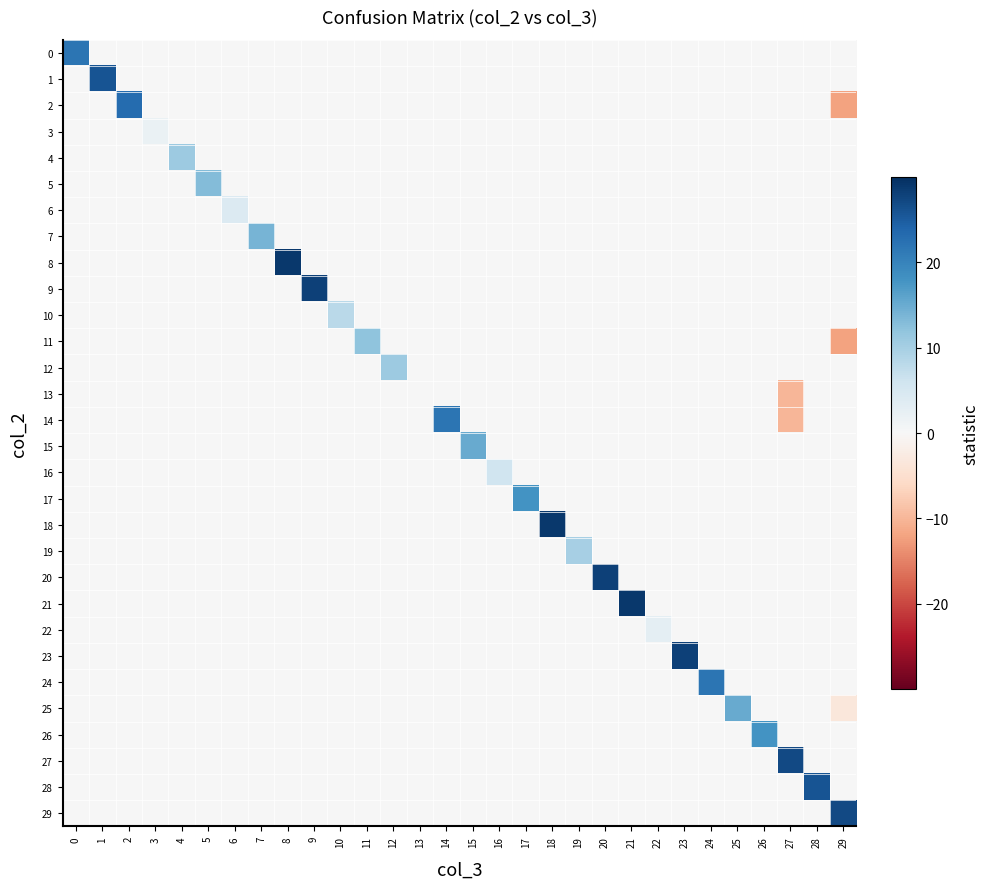

Reading left to right, list all the values displayed in this chart.

0: 0=22.0	1=0.0	2=0.0	3=0.0	4=0.0	5=0.0	6=0.0	7=0.0	8=0.0	9=0.0	10=0.0	11=0.0	12=0.0	13=0.0	14=0.0	15=0.0	16=0.0	17=0.0	18=0.0	19=0.0	20=0.0	21=0.0	22=0.0	23=0.0	24=0.0	25=0.0	26=0.0	27=0.0	28=0.0	29=0.0
1: 0=0.0	1=26.0	2=0.0	3=0.0	4=0.0	5=0.0	6=0.0	7=0.0	8=0.0	9=0.0	10=0.0	11=0.0	12=0.0	13=0.0	14=0.0	15=0.0	16=0.0	17=0.0	18=0.0	19=0.0	20=0.0	21=0.0	22=0.0	23=0.0	24=0.0	25=0.0	26=0.0	27=0.0	28=0.0	29=0.0
2: 0=0.0	1=0.0	2=23.0	3=0.0	4=0.0	5=0.0	6=0.0	7=0.0	8=0.0	9=0.0	10=0.0	11=0.0	12=0.0	13=0.0	14=0.0	15=0.0	16=0.0	17=0.0	18=0.0	19=0.0	20=0.0	21=0.0	22=0.0	23=0.0	24=0.0	25=0.0	26=0.0	27=0.0	28=0.0	29=-12.0
3: 0=0.0	1=0.0	2=0.0	3=2.0	4=0.0	5=0.0	6=0.0	7=0.0	8=0.0	9=0.0	10=0.0	11=0.0	12=0.0	13=0.0	14=0.0	15=0.0	16=0.0	17=0.0	18=0.0	19=0.0	20=0.0	21=0.0	22=0.0	23=0.0	24=0.0	25=0.0	26=0.0	27=0.0	28=0.0	29=0.0
4: 0=0.0	1=0.0	2=0.0	3=0.0	4=11.0	5=0.0	6=0.0	7=0.0	8=0.0	9=0.0	10=0.0	11=0.0	12=0.0	13=0.0	14=0.0	15=0.0	16=0.0	17=0.0	18=0.0	19=0.0	20=0.0	21=0.0	22=0.0	23=0.0	24=0.0	25=0.0	26=0.0	27=0.0	28=0.0	29=0.0
5: 0=0.0	1=0.0	2=0.0	3=0.0	4=0.0	5=13.0	6=0.0	7=0.0	8=0.0	9=0.0	10=0.0	11=0.0	12=0.0	13=0.0	14=0.0	15=0.0	16=0.0	17=0.0	18=0.0	19=0.0	20=0.0	21=0.0	22=0.0	23=0.0	24=0.0	25=0.0	26=0.0	27=0.0	28=0.0	29=0.0
6: 0=0.0	1=0.0	2=0.0	3=0.0	4=0.0	5=0.0	6=4.0	7=0.0	8=0.0	9=0.0	10=0.0	11=0.0	12=0.0	13=0.0	14=0.0	15=0.0	16=0.0	17=0.0	18=0.0	19=0.0	20=0.0	21=0.0	22=0.0	23=0.0	24=0.0	25=0.0	26=0.0	27=0.0	28=0.0	29=0.0
7: 0=0.0	1=0.0	2=0.0	3=0.0	4=0.0	5=0.0	6=0.0	7=14.0	8=0.0	9=0.0	10=0.0	11=0.0	12=0.0	13=0.0	14=0.0	15=0.0	16=0.0	17=0.0	18=0.0	19=0.0	20=0.0	21=0.0	22=0.0	23=0.0	24=0.0	25=0.0	26=0.0	27=0.0	28=0.0	29=0.0
8: 0=0.0	1=0.0	2=0.0	3=0.0	4=0.0	5=0.0	6=0.0	7=0.0	8=29.0	9=0.0	10=0.0	11=0.0	12=0.0	13=0.0	14=0.0	15=0.0	16=0.0	17=0.0	18=0.0	19=0.0	20=0.0	21=0.0	22=0.0	23=0.0	24=0.0	25=0.0	26=0.0	27=0.0	28=0.0	29=0.0
9: 0=0.0	1=0.0	2=0.0	3=0.0	4=0.0	5=0.0	6=0.0	7=0.0	8=0.0	9=28.0	10=0.0	11=0.0	12=0.0	13=0.0	14=0.0	15=0.0	16=0.0	17=0.0	18=0.0	19=0.0	20=0.0	21=0.0	22=0.0	23=0.0	24=0.0	25=0.0	26=0.0	27=0.0	28=0.0	29=0.0
10: 0=0.0	1=0.0	2=0.0	3=0.0	4=0.0	5=0.0	6=0.0	7=0.0	8=0.0	9=0.0	10=8.0	11=0.0	12=0.0	13=0.0	14=0.0	15=0.0	16=0.0	17=0.0	18=0.0	19=0.0	20=0.0	21=0.0	22=0.0	23=0.0	24=0.0	25=0.0	26=0.0	27=0.0	28=0.0	29=0.0
11: 0=0.0	1=0.0	2=0.0	3=0.0	4=0.0	5=0.0	6=0.0	7=0.0	8=0.0	9=0.0	10=0.0	11=12.0	12=0.0	13=0.0	14=0.0	15=0.0	16=0.0	17=0.0	18=0.0	19=0.0	20=0.0	21=0.0	22=0.0	23=0.0	24=0.0	25=0.0	26=0.0	27=0.0	28=0.0	29=-12.0
12: 0=0.0	1=0.0	2=0.0	3=0.0	4=0.0	5=0.0	6=0.0	7=0.0	8=0.0	9=0.0	10=0.0	11=0.0	12=11.0	13=0.0	14=0.0	15=0.0	16=0.0	17=0.0	18=0.0	19=0.0	20=0.0	21=0.0	22=0.0	23=0.0	24=0.0	25=0.0	26=0.0	27=0.0	28=0.0	29=0.0
13: 0=0.0	1=0.0	2=0.0	3=0.0	4=0.0	5=0.0	6=0.0	7=0.0	8=0.0	9=0.0	10=0.0	11=0.0	12=0.0	13=0.0	14=0.0	15=0.0	16=0.0	17=0.0	18=0.0	19=0.0	20=0.0	21=0.0	22=0.0	23=0.0	24=0.0	25=0.0	26=0.0	27=-10.0	28=0.0	29=0.0
14: 0=0.0	1=0.0	2=0.0	3=0.0	4=0.0	5=0.0	6=0.0	7=0.0	8=0.0	9=0.0	10=0.0	11=0.0	12=0.0	13=0.0	14=22.0	15=0.0	16=0.0	17=0.0	18=0.0	19=0.0	20=0.0	21=0.0	22=0.0	23=0.0	24=0.0	25=0.0	26=0.0	27=-10.0	28=0.0	29=0.0
15: 0=0.0	1=0.0	2=0.0	3=0.0	4=0.0	5=0.0	6=0.0	7=0.0	8=0.0	9=0.0	10=0.0	11=0.0	12=0.0	13=0.0	14=0.0	15=15.0	16=0.0	17=0.0	18=0.0	19=0.0	20=0.0	21=0.0	22=0.0	23=0.0	24=0.0	25=0.0	26=0.0	27=0.0	28=0.0	29=0.0
16: 0=0.0	1=0.0	2=0.0	3=0.0	4=0.0	5=0.0	6=0.0	7=0.0	8=0.0	9=0.0	10=0.0	11=0.0	12=0.0	13=0.0	14=0.0	15=0.0	16=6.0	17=0.0	18=0.0	19=0.0	20=0.0	21=0.0	22=0.0	23=0.0	24=0.0	25=0.0	26=0.0	27=0.0	28=0.0	29=0.0
17: 0=0.0	1=0.0	2=0.0	3=0.0	4=0.0	5=0.0	6=0.0	7=0.0	8=0.0	9=0.0	10=0.0	11=0.0	12=0.0	13=0.0	14=0.0	15=0.0	16=0.0	17=18.0	18=0.0	19=0.0	20=0.0	21=0.0	22=0.0	23=0.0	24=0.0	25=0.0	26=0.0	27=0.0	28=0.0	29=0.0
18: 0=0.0	1=0.0	2=0.0	3=0.0	4=0.0	5=0.0	6=0.0	7=0.0	8=0.0	9=0.0	10=0.0	11=0.0	12=0.0	13=0.0	14=0.0	15=0.0	16=0.0	17=0.0	18=29.0	19=0.0	20=0.0	21=0.0	22=0.0	23=0.0	24=0.0	25=0.0	26=0.0	27=0.0	28=0.0	29=0.0
19: 0=0.0	1=0.0	2=0.0	3=0.0	4=0.0	5=0.0	6=0.0	7=0.0	8=0.0	9=0.0	10=0.0	11=0.0	12=0.0	13=0.0	14=0.0	15=0.0	16=0.0	17=0.0	18=0.0	19=10.0	20=0.0	21=0.0	22=0.0	23=0.0	24=0.0	25=0.0	26=0.0	27=0.0	28=0.0	29=0.0
20: 0=0.0	1=0.0	2=0.0	3=0.0	4=0.0	5=0.0	6=0.0	7=0.0	8=0.0	9=0.0	10=0.0	11=0.0	12=0.0	13=0.0	14=0.0	15=0.0	16=0.0	17=0.0	18=0.0	19=0.0	20=28.0	21=0.0	22=0.0	23=0.0	24=0.0	25=0.0	26=0.0	27=0.0	28=0.0	29=0.0
21: 0=0.0	1=0.0	2=0.0	3=0.0	4=0.0	5=0.0	6=0.0	7=0.0	8=0.0	9=0.0	10=0.0	11=0.0	12=0.0	13=0.0	14=0.0	15=0.0	16=0.0	17=0.0	18=0.0	19=0.0	20=0.0	21=29.0	22=0.0	23=0.0	24=0.0	25=0.0	26=0.0	27=0.0	28=0.0	29=0.0
22: 0=0.0	1=0.0	2=0.0	3=0.0	4=0.0	5=0.0	6=0.0	7=0.0	8=0.0	9=0.0	10=0.0	11=0.0	12=0.0	13=0.0	14=0.0	15=0.0	16=0.0	17=0.0	18=0.0	19=0.0	20=0.0	21=0.0	22=3.0	23=0.0	24=0.0	25=0.0	26=0.0	27=0.0	28=0.0	29=0.0
23: 0=0.0	1=0.0	2=0.0	3=0.0	4=0.0	5=0.0	6=0.0	7=0.0	8=0.0	9=0.0	10=0.0	11=0.0	12=0.0	13=0.0	14=0.0	15=0.0	16=0.0	17=0.0	18=0.0	19=0.0	20=0.0	21=0.0	22=0.0	23=28.0	24=0.0	25=0.0	26=0.0	27=0.0	28=0.0	29=0.0
24: 0=0.0	1=0.0	2=0.0	3=0.0	4=0.0	5=0.0	6=0.0	7=0.0	8=0.0	9=0.0	10=0.0	11=0.0	12=0.0	13=0.0	14=0.0	15=0.0	16=0.0	17=0.0	18=0.0	19=0.0	20=0.0	21=0.0	22=0.0	23=0.0	24=22.0	25=0.0	26=0.0	27=0.0	28=0.0	29=0.0
25: 0=0.0	1=0.0	2=0.0	3=0.0	4=0.0	5=0.0	6=0.0	7=0.0	8=0.0	9=0.0	10=0.0	11=0.0	12=0.0	13=0.0	14=0.0	15=0.0	16=0.0	17=0.0	18=0.0	19=0.0	20=0.0	21=0.0	22=0.0	23=0.0	24=0.0	25=15.0	26=0.0	27=0.0	28=0.0	29=-3.5
26: 0=0.0	1=0.0	2=0.0	3=0.0	4=0.0	5=0.0	6=0.0	7=0.0	8=0.0	9=0.0	10=0.0	11=0.0	12=0.0	13=0.0	14=0.0	15=0.0	16=0.0	17=0.0	18=0.0	19=0.0	20=0.0	21=0.0	22=0.0	23=0.0	24=0.0	25=0.0	26=18.0	27=0.0	28=0.0	29=0.0
27: 0=0.0	1=0.0	2=0.0	3=0.0	4=0.0	5=0.0	6=0.0	7=0.0	8=0.0	9=0.0	10=0.0	11=0.0	12=0.0	13=0.0	14=0.0	15=0.0	16=0.0	17=0.0	18=0.0	19=0.0	20=0.0	21=0.0	22=0.0	23=0.0	24=0.0	25=0.0	26=0.0	27=27.0	28=0.0	29=0.0
28: 0=0.0	1=0.0	2=0.0	3=0.0	4=0.0	5=0.0	6=0.0	7=0.0	8=0.0	9=0.0	10=0.0	11=0.0	12=0.0	13=0.0	14=0.0	15=0.0	16=0.0	17=0.0	18=0.0	19=0.0	20=0.0	21=0.0	22=0.0	23=0.0	24=0.0	25=0.0	26=0.0	27=0.0	28=26.0	29=0.0
29: 0=0.0	1=0.0	2=0.0	3=0.0	4=0.0	5=0.0	6=0.0	7=0.0	8=0.0	9=0.0	10=0.0	11=0.0	12=0.0	13=0.0	14=0.0	15=0.0	16=0.0	17=0.0	18=0.0	19=0.0	20=0.0	21=0.0	22=0.0	23=0.0	24=0.0	25=0.0	26=0.0	27=0.0	28=0.0	29=27.0